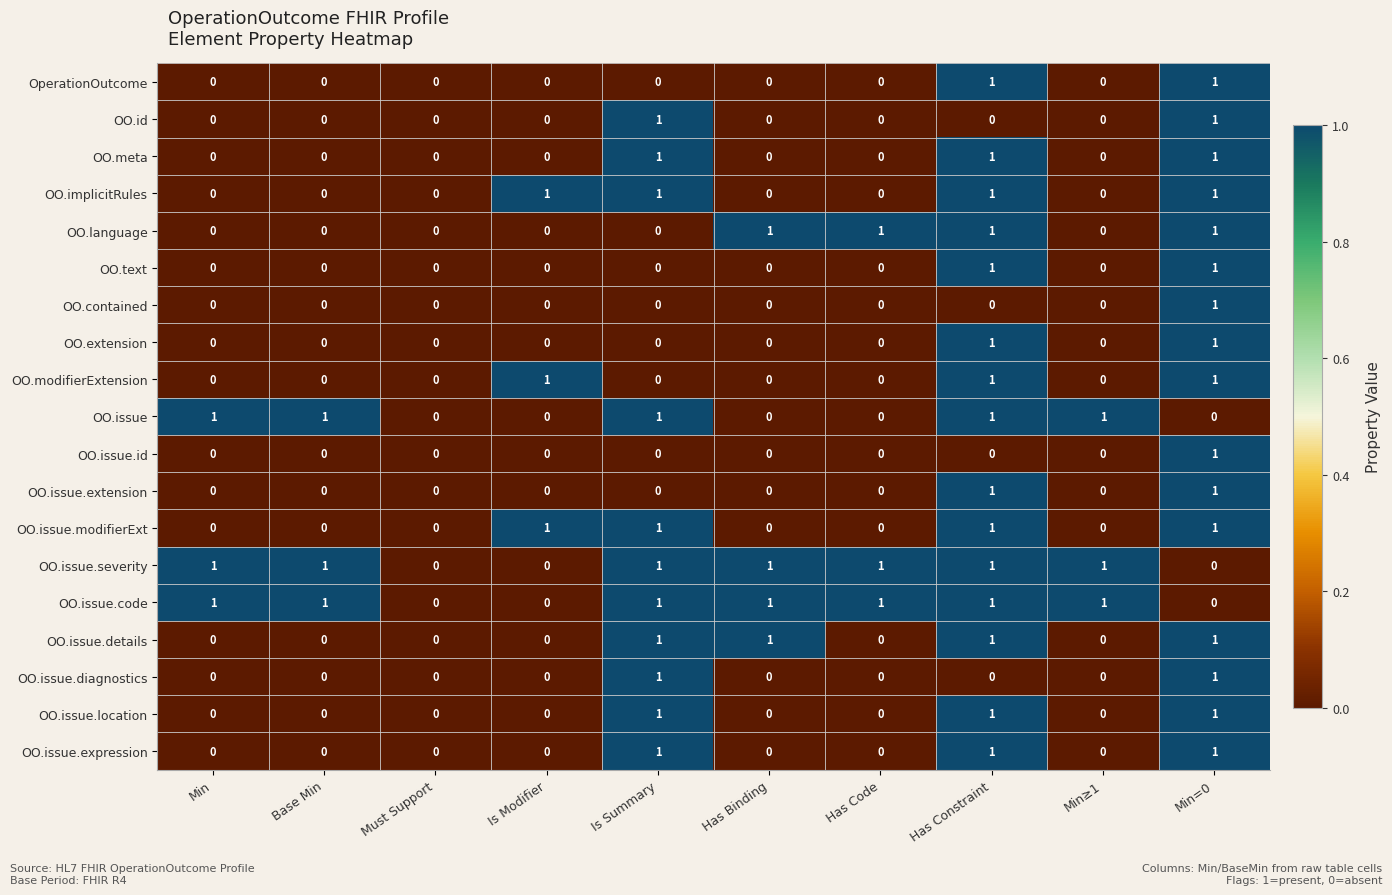

Is the value of OO.issue.expression at Has Constraint greater than the value of OO.implicitRules at Has Binding?

Yes